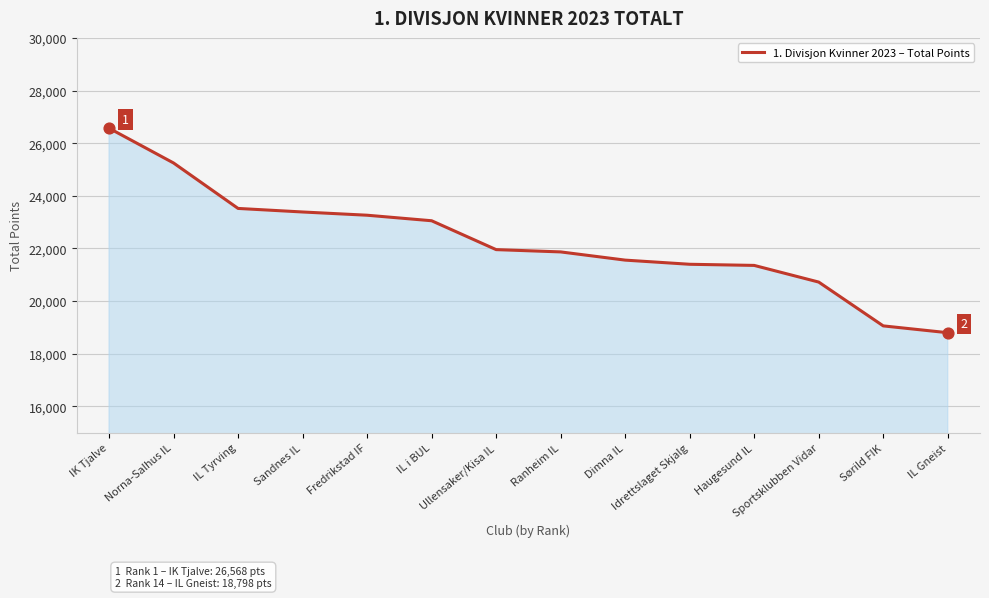

Between Sandnes IL and Ullensaker/Kisa IL, which is larger?

Sandnes IL